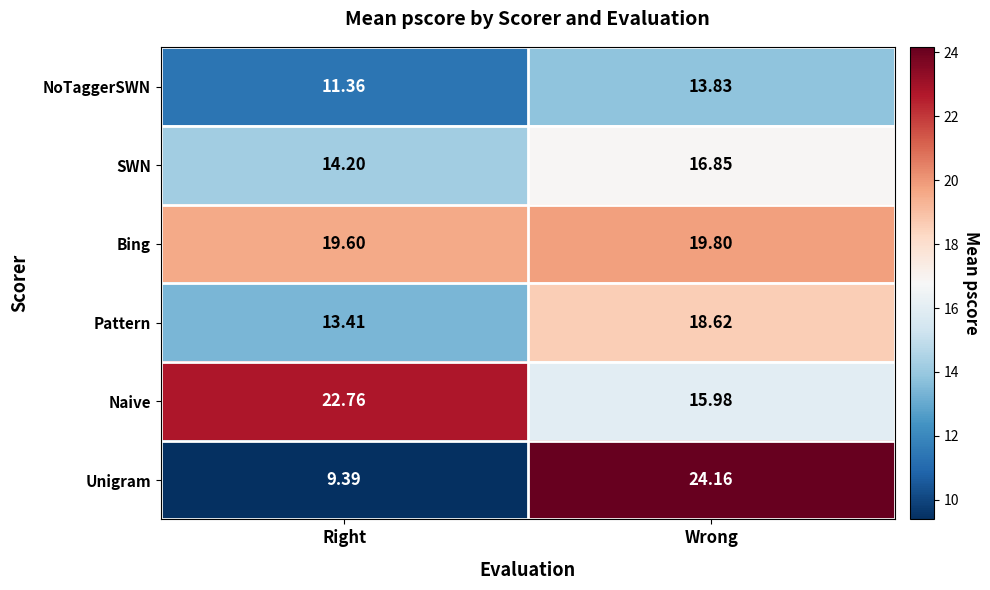

What is the greatest value displayed?

24.2